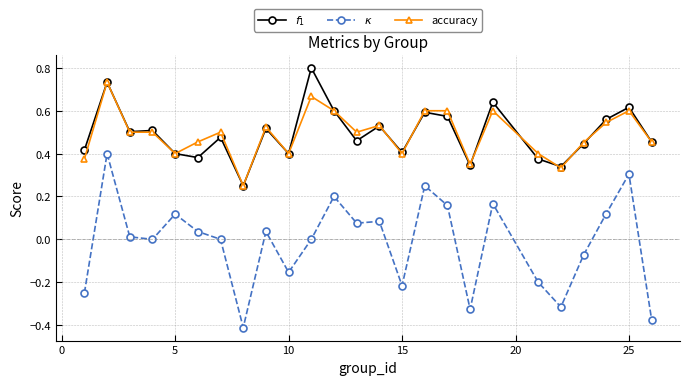

True or false: $f_1$ and $\kappa$ intersect in this chart.

False